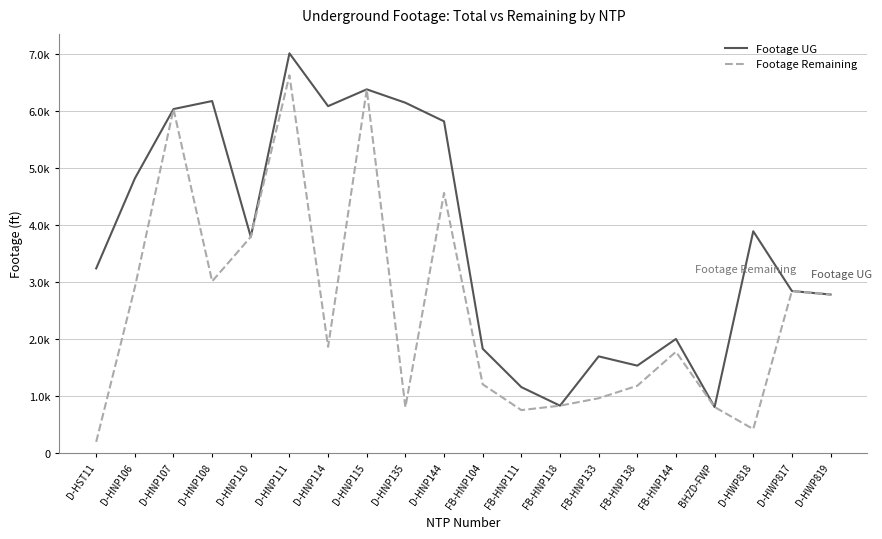

Is this an area chart (filled region under the line)?

No